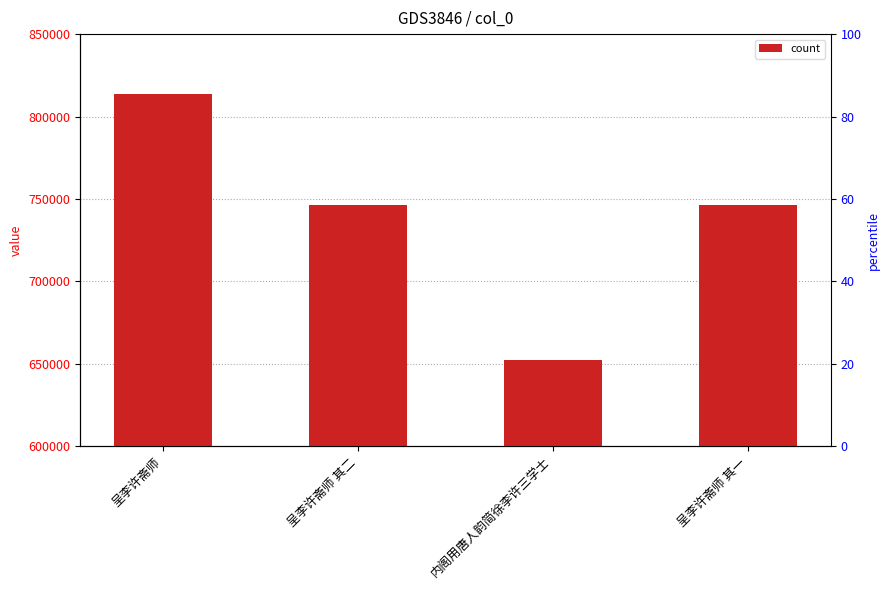

What is the difference between the second highest and minimum values?

94075